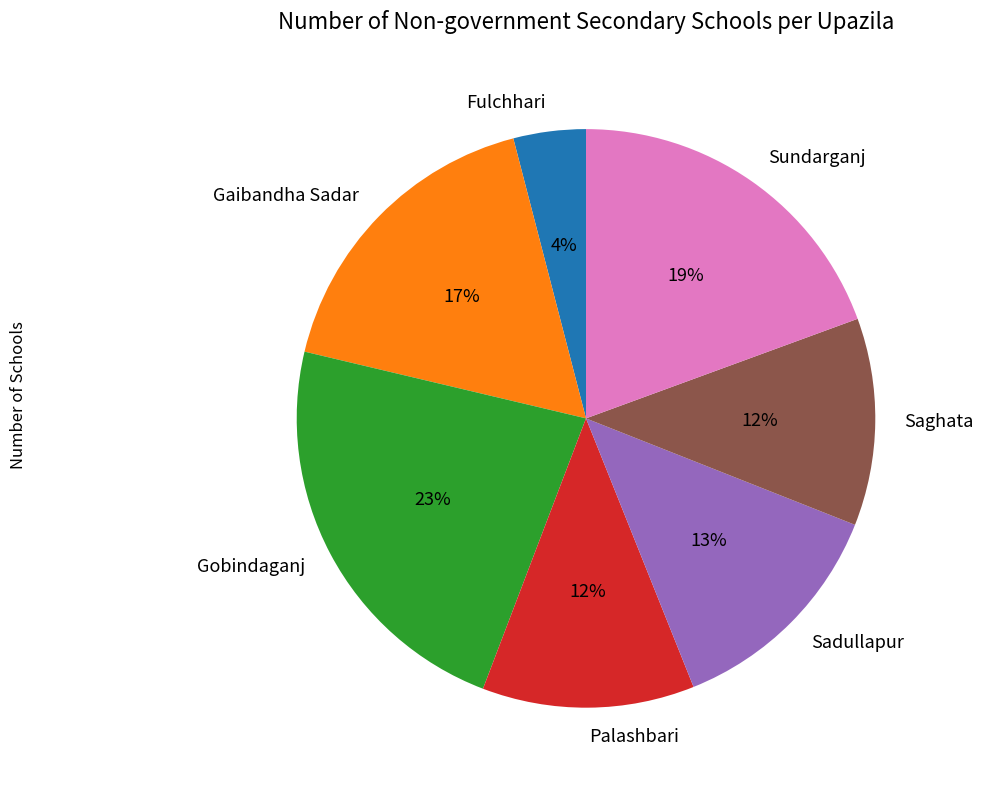

How many slices are in this pie chart?

7